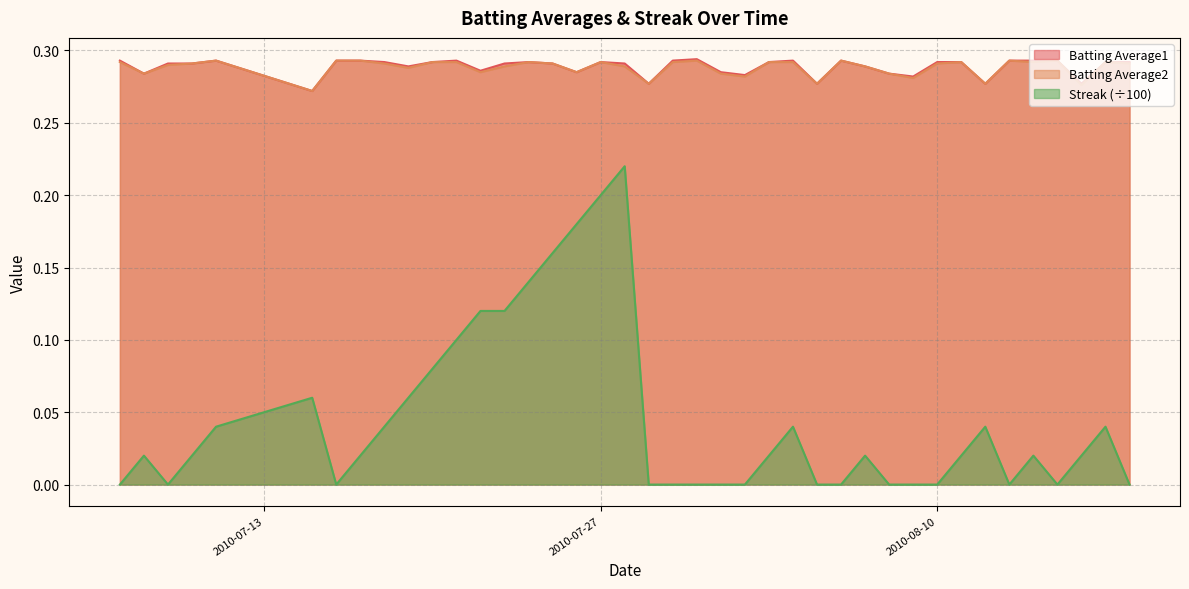

True or false: Batting Average2 and Batting Average1 intersect in this chart.

False